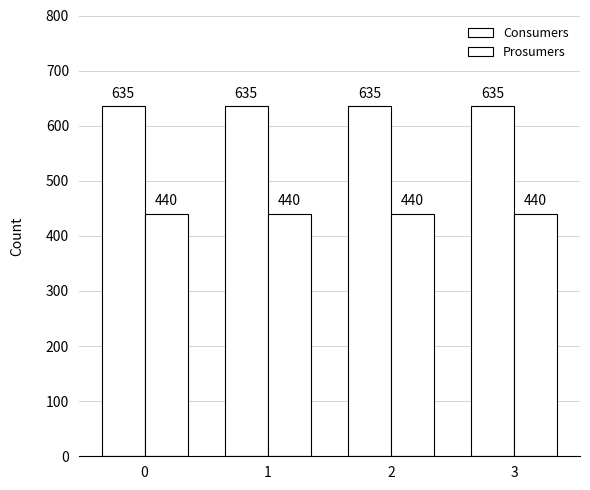

Count the number of categories in the chart.

4